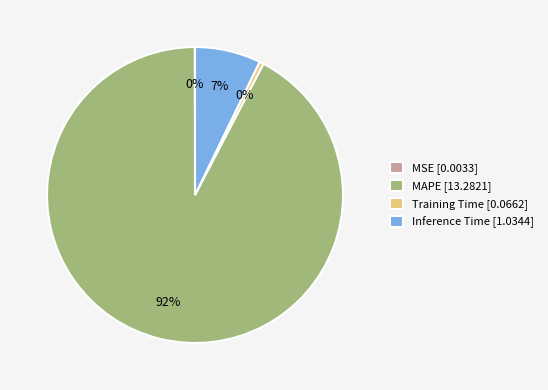

Does Training Time represent more than half of the total?

No